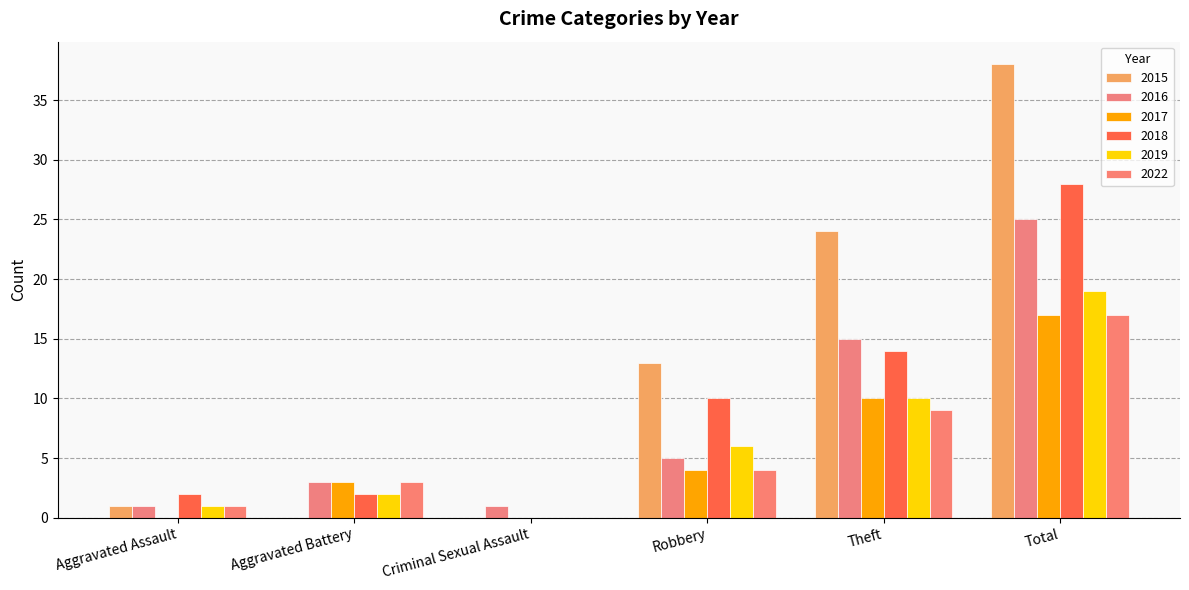

Reading left to right, transcribe all the data shown in this chart.

2015: Aggravated Assault=1	Aggravated Battery=0	Criminal Sexual Assault=0	Robbery=13	Theft=24	Total=38
2016: Aggravated Assault=1	Aggravated Battery=3	Criminal Sexual Assault=1	Robbery=5	Theft=15	Total=25
2017: Aggravated Assault=0	Aggravated Battery=3	Criminal Sexual Assault=0	Robbery=4	Theft=10	Total=17
2018: Aggravated Assault=2	Aggravated Battery=2	Criminal Sexual Assault=0	Robbery=10	Theft=14	Total=28
2019: Aggravated Assault=1	Aggravated Battery=2	Criminal Sexual Assault=0	Robbery=6	Theft=10	Total=19
2022: Aggravated Assault=1	Aggravated Battery=3	Criminal Sexual Assault=0	Robbery=4	Theft=9	Total=17